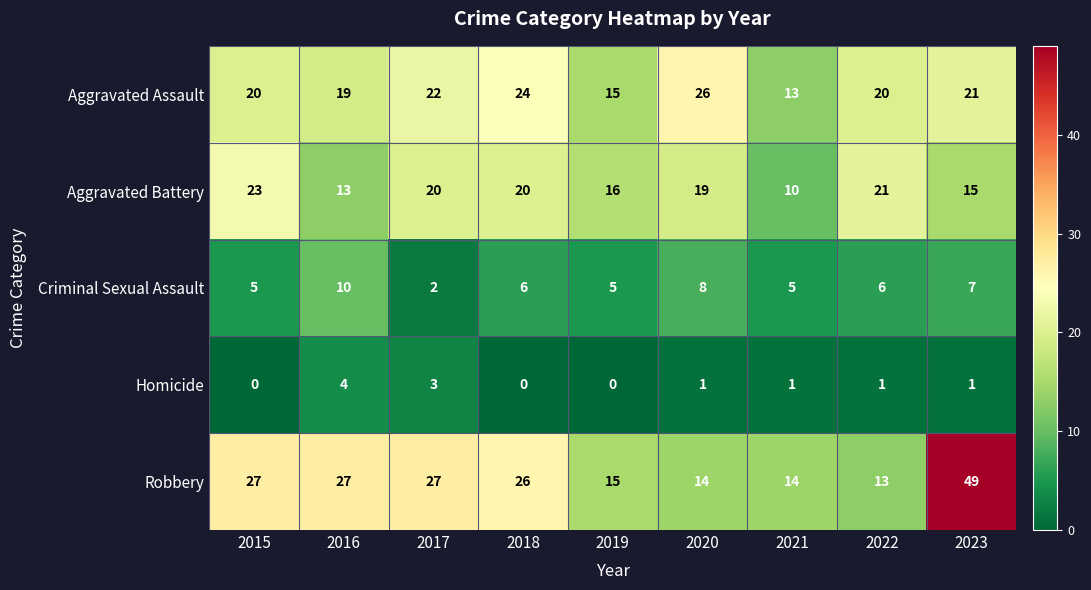

What is the spread (max minus min) of values at 2022?

20